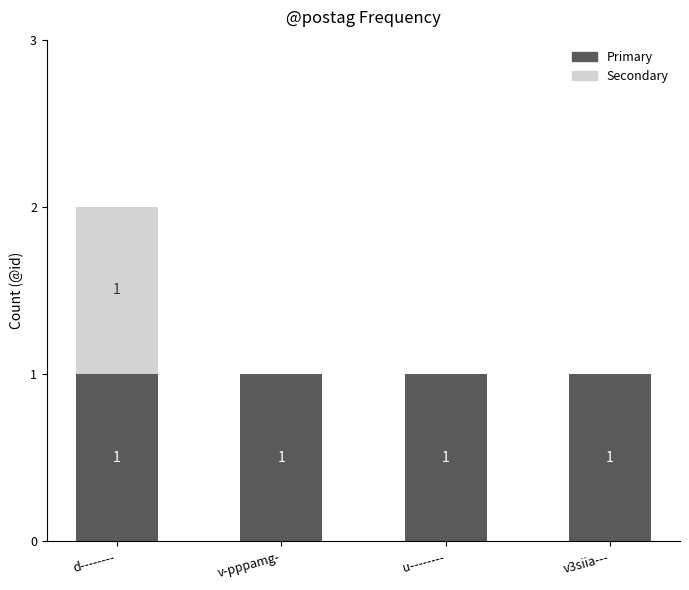

At which category is the sum across all series the highest?

d--------